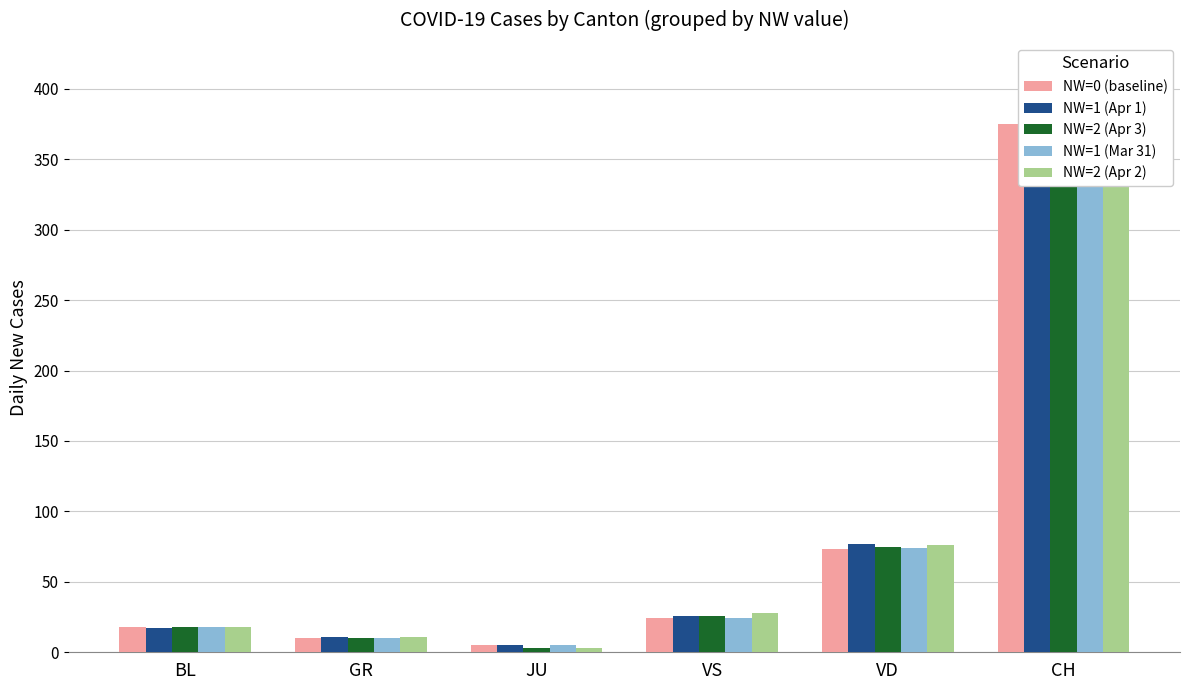

What is the maximum value for NW=1 (Apr 1)?

404